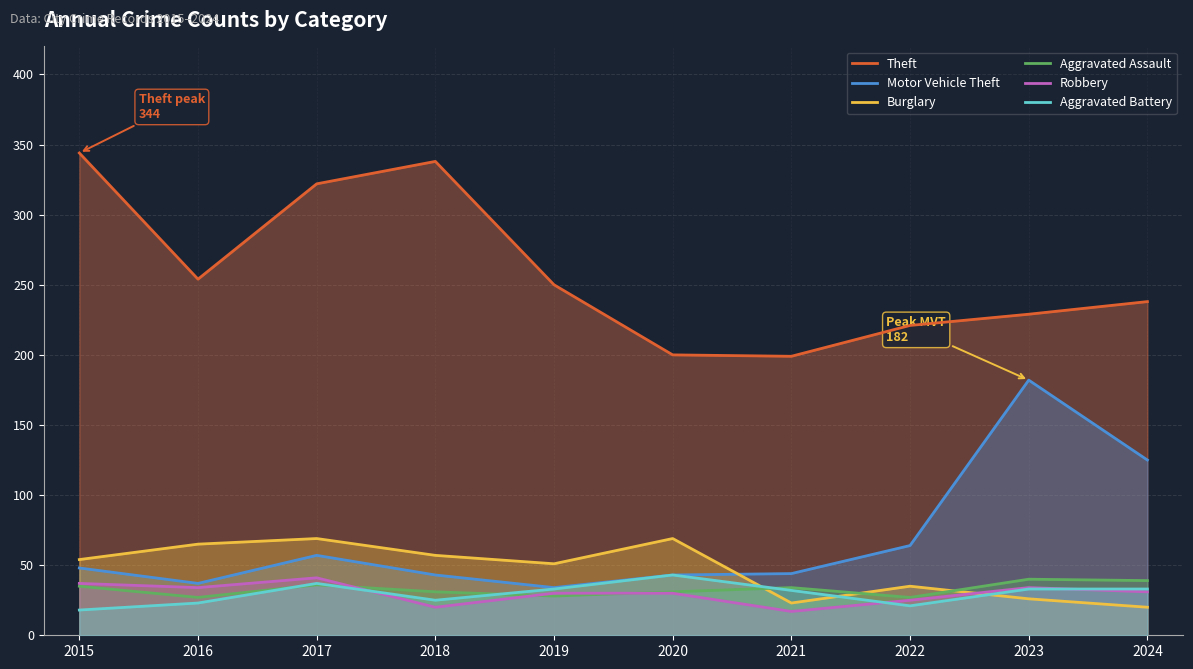

Which has a higher value, 2019 or 2020?

2019